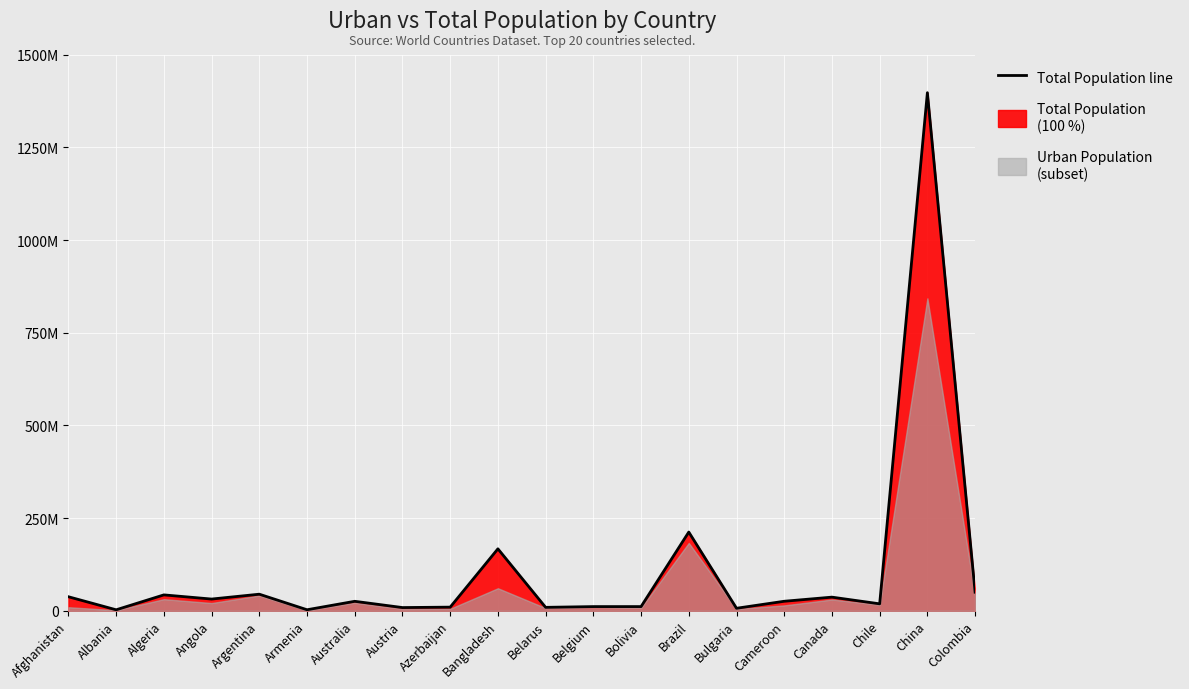

What is the change in value from Algeria to Austria?

-34175987